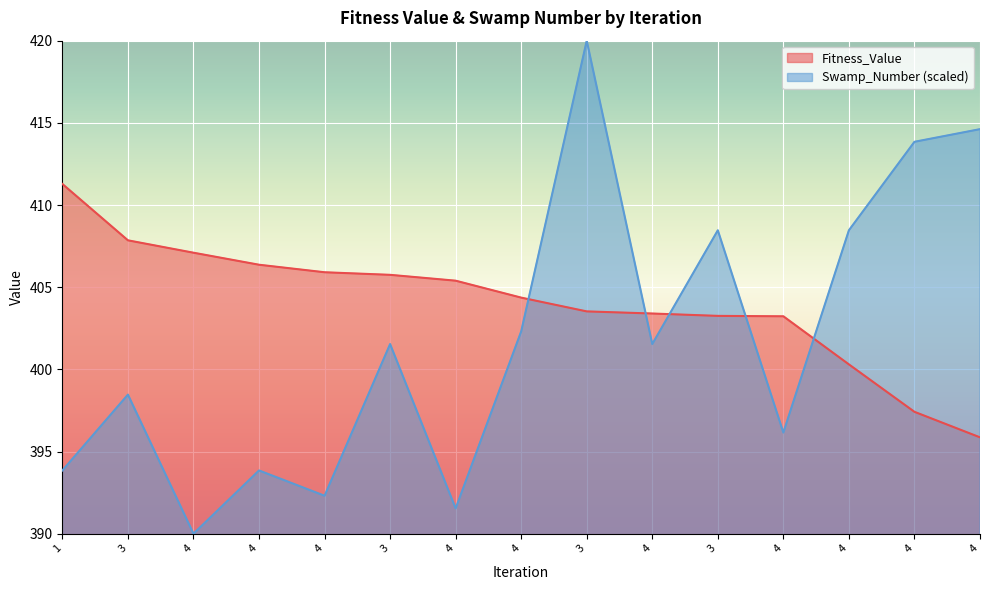

True or false: Swamp_Number has more than 0 points higher than both neighbors.

True